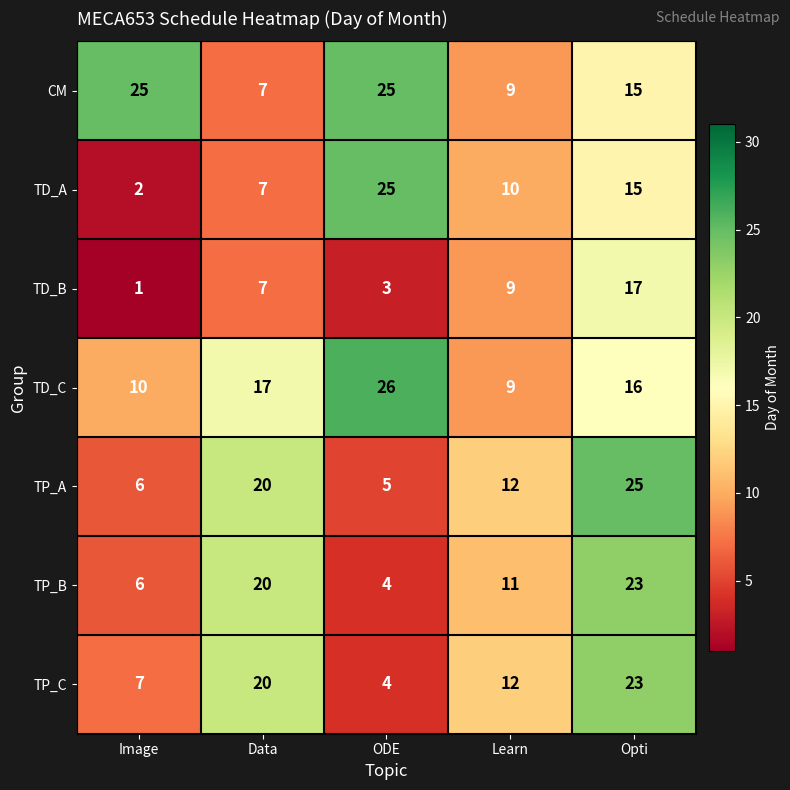

What is the greatest value displayed?

26